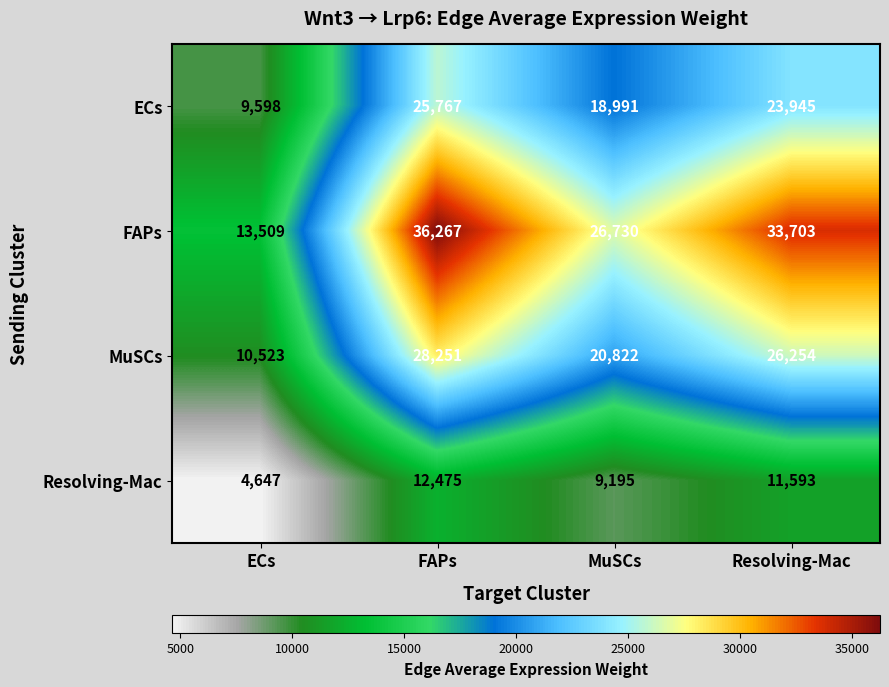

What is the lowest value of the FAPs series?

13509